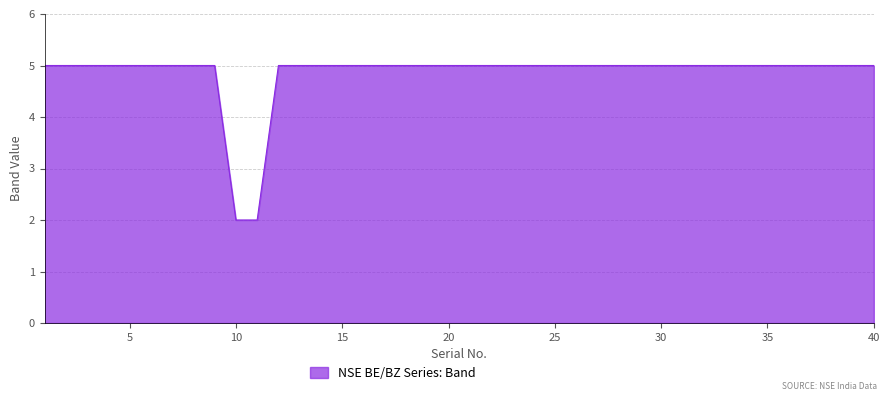

What is the maximum value shown in the chart?

5